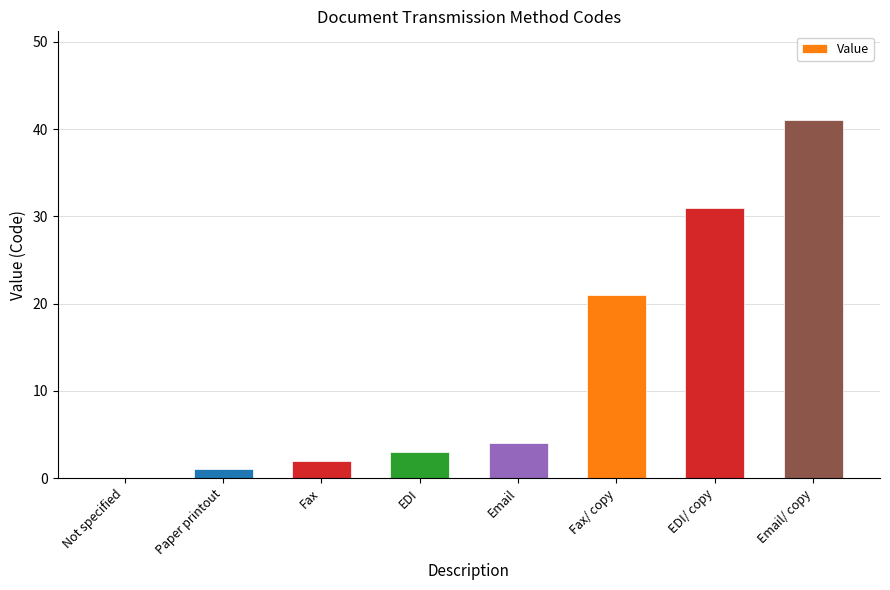

What is the sum of the values at EDI and Email/ copy?

44